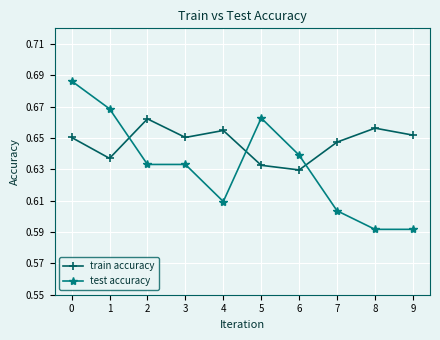

How many lines are shown in the chart?

2